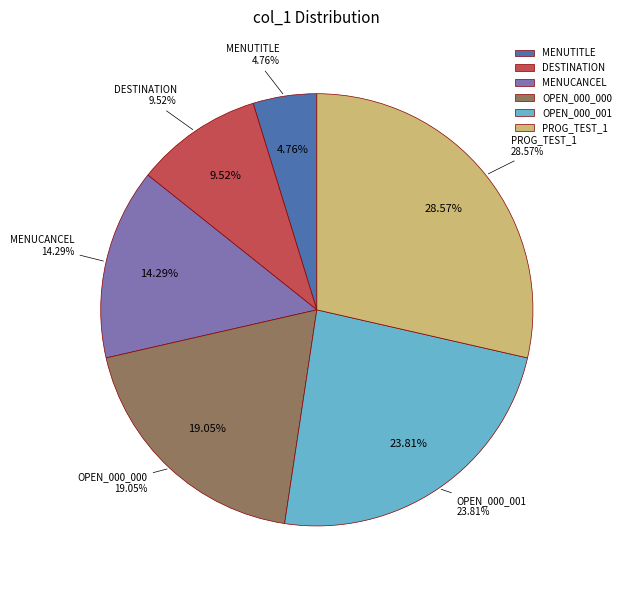

Count the number of slices in the pie.

6